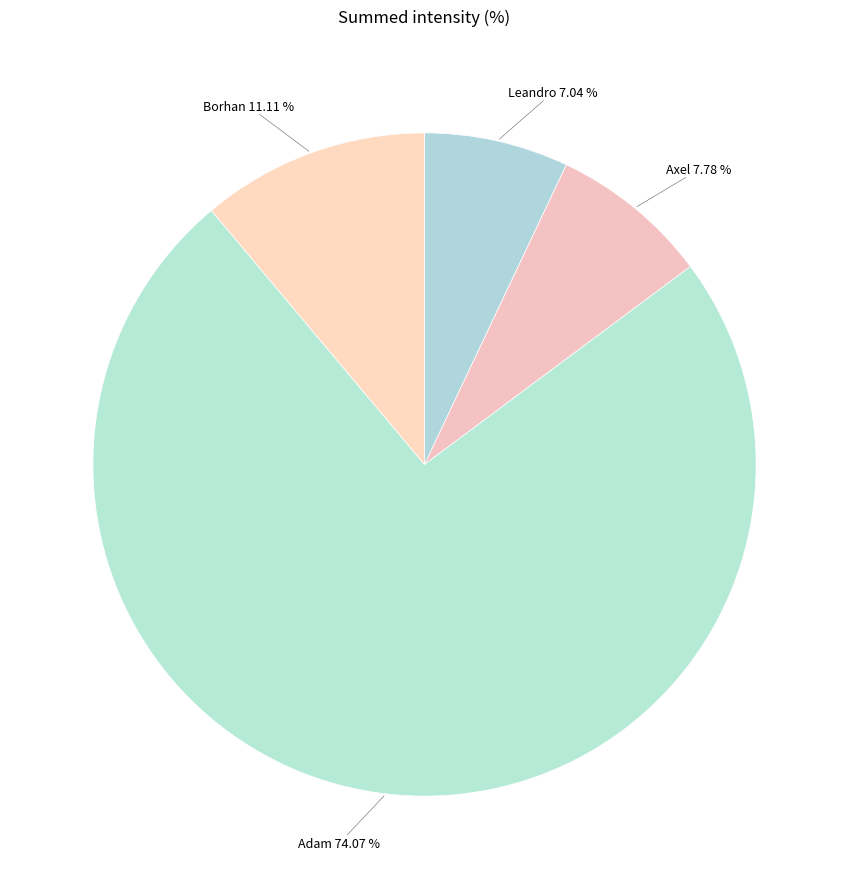

Approximately how many times larger is the value at Adam 74.07 % compared to Axel 7.78 %?

9.5